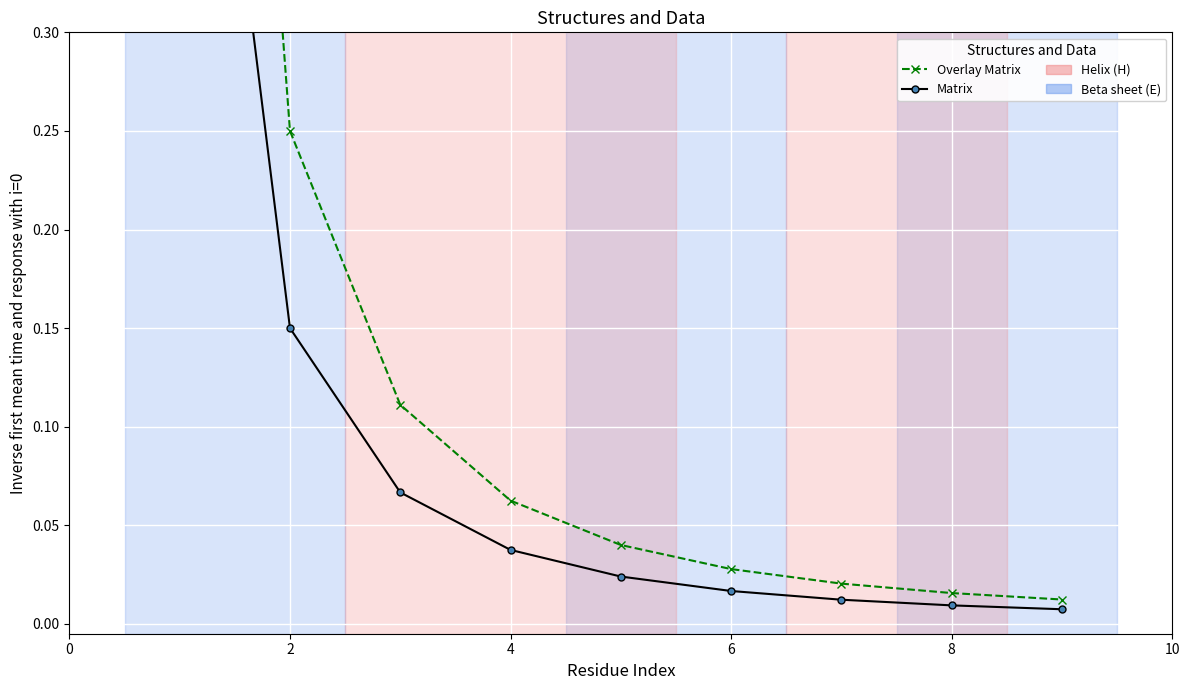

True or false: Overlay Matrix and Matrix intersect in this chart.

False